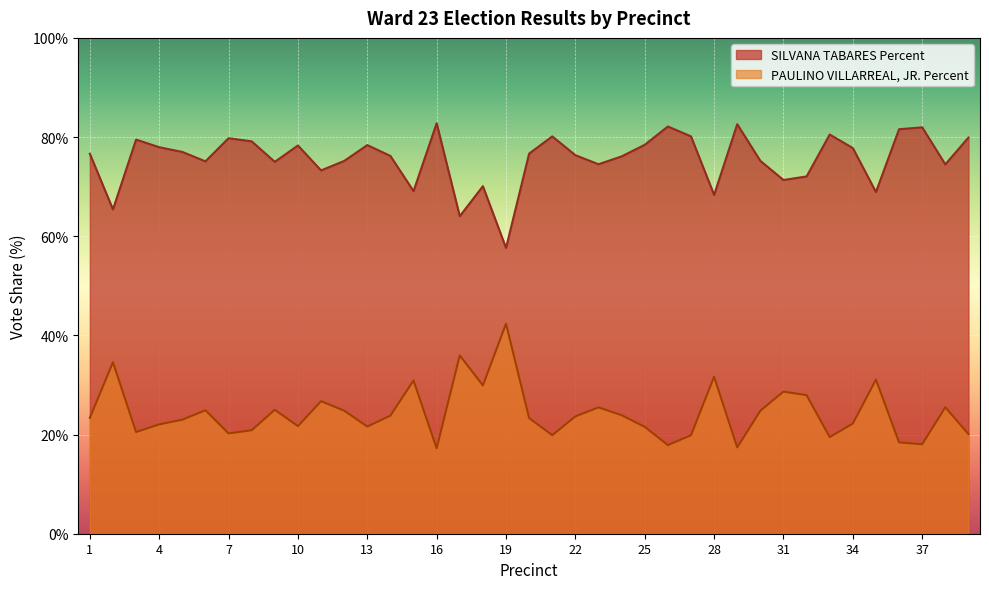

Is it true that SILVANA TABARES Percent equals 76.6 at 1?

True